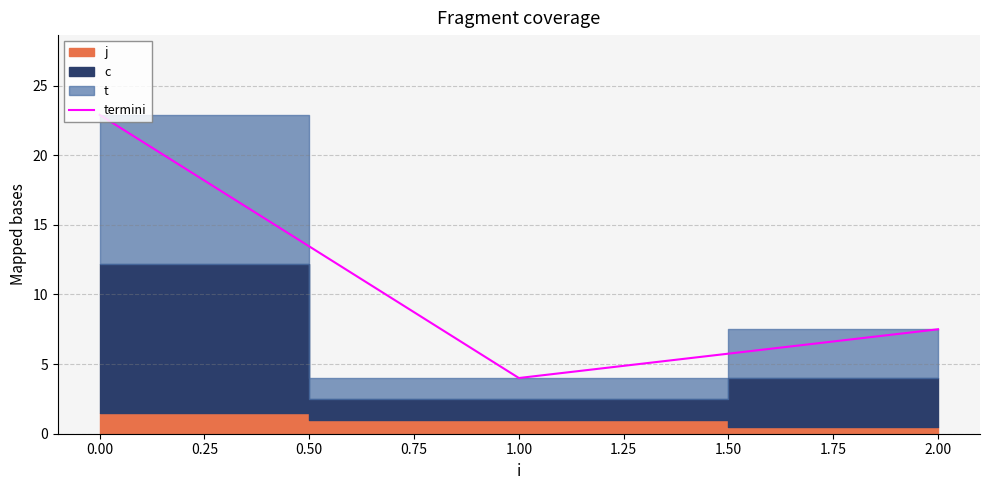

Where is termini nearest to the value 13?

2.00